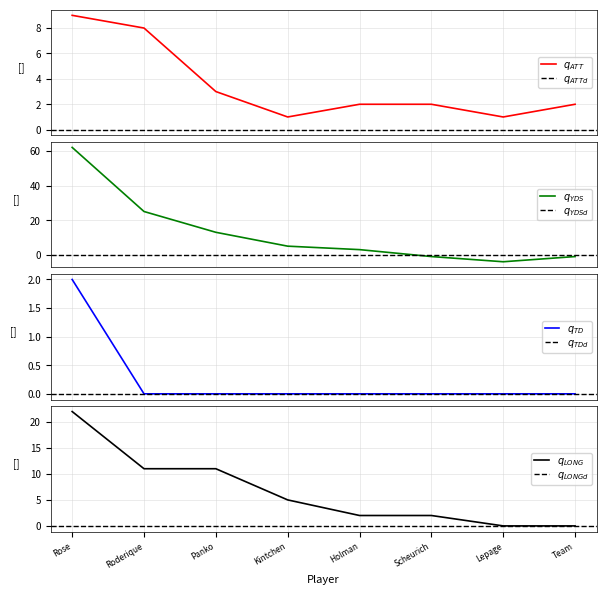

What is the greatest value displayed?

62